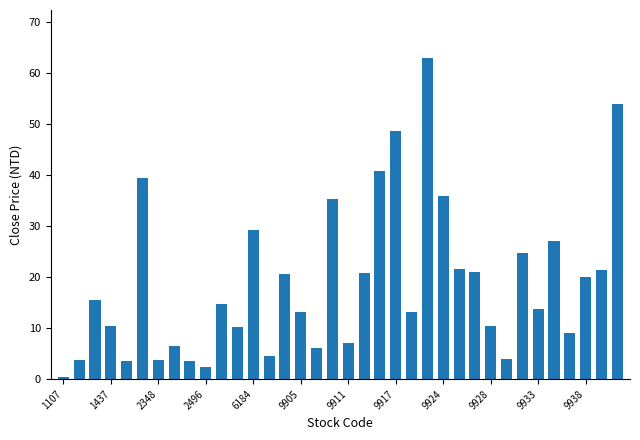

What is the value of the 5th bar from the left?

3.5